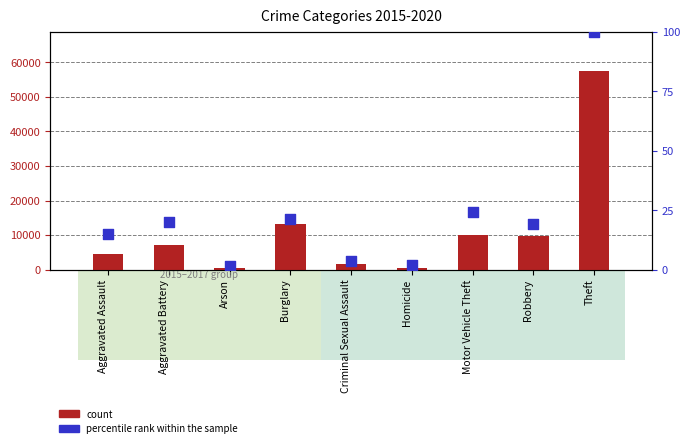

At which category is the sum across all series the highest?

Theft